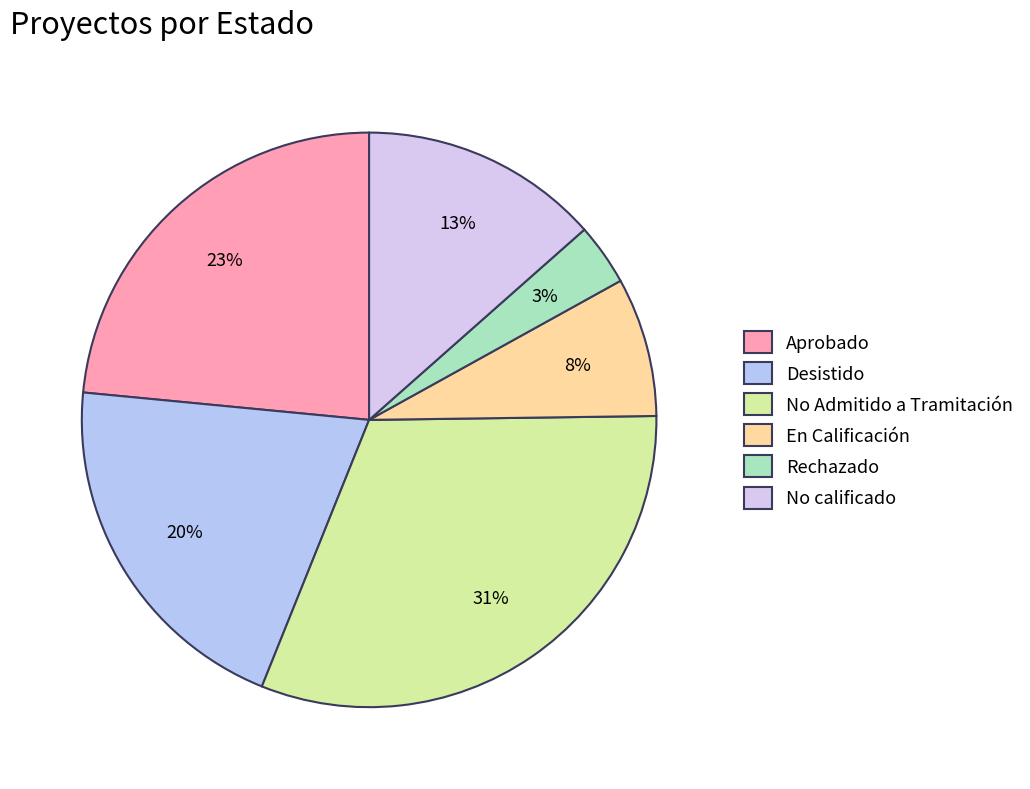

What is the smallest slice in the pie chart?

Rechazado